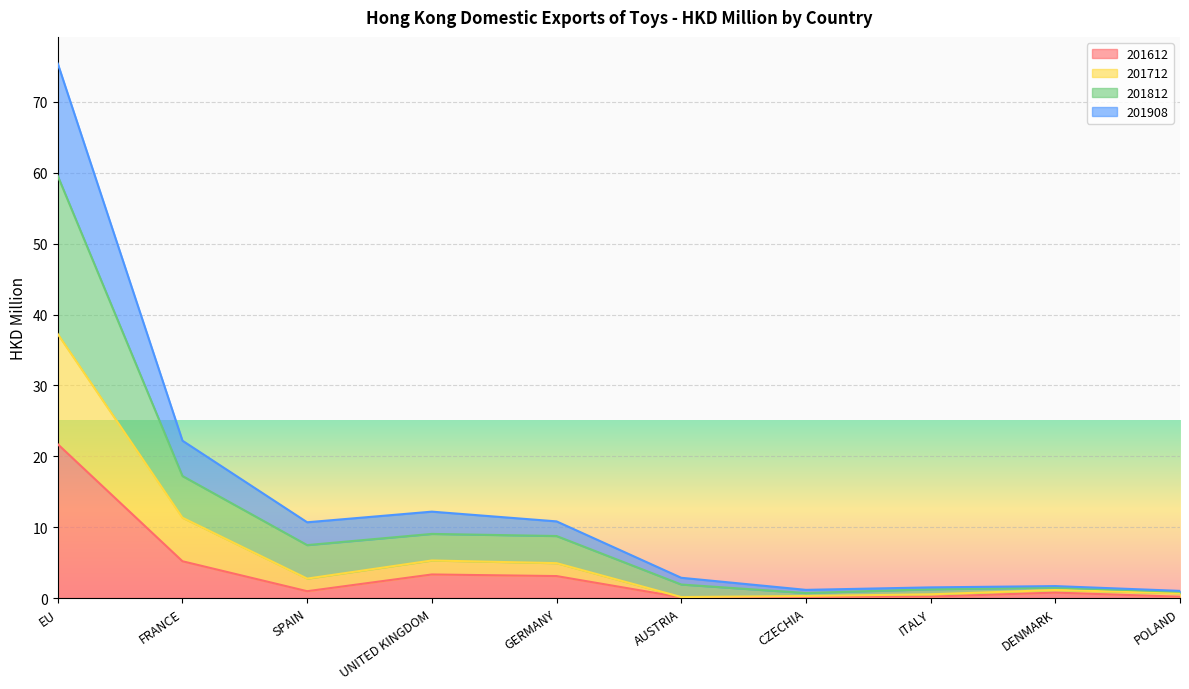

Count the number of data series in this chart.

4